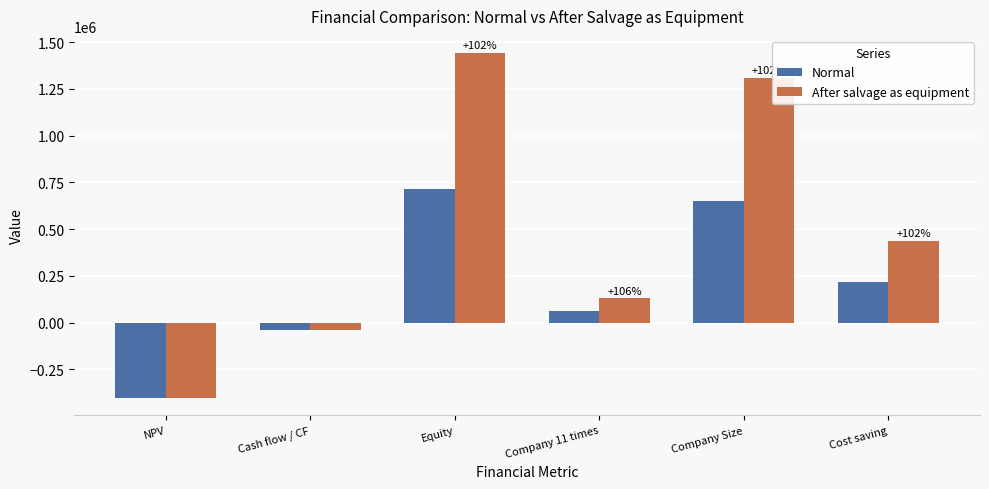

What is the label of the 3rd bar from the right?

Company 11 times